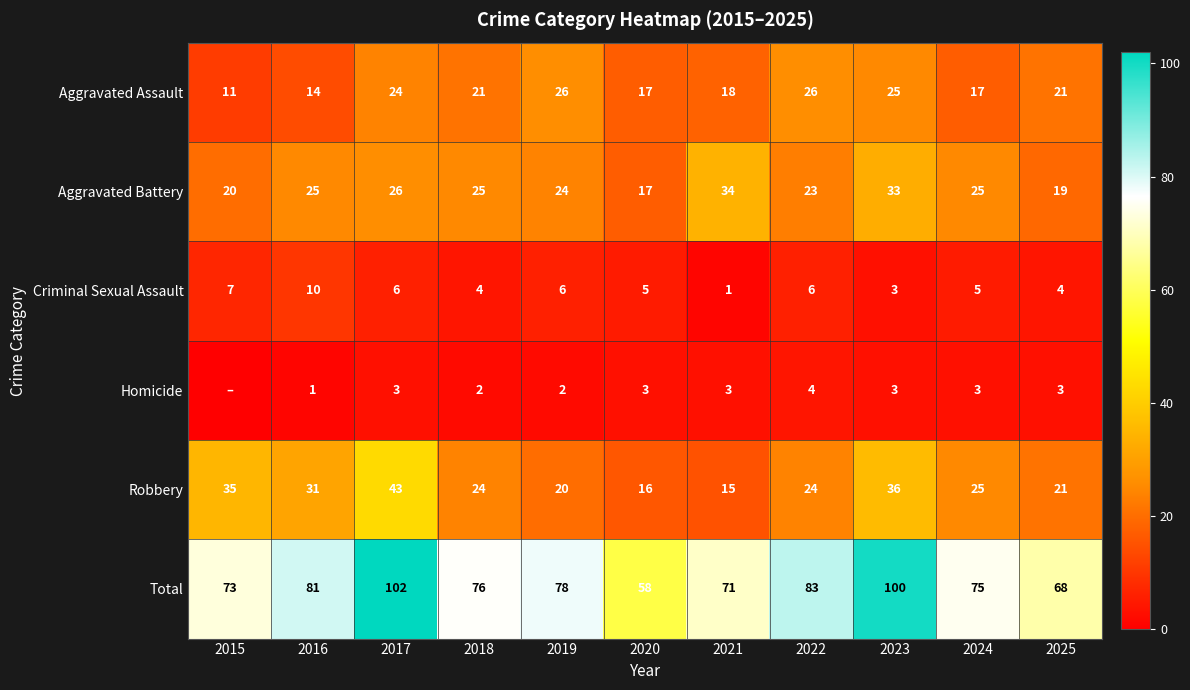

What is the difference between the maximum and second lowest values in the Criminal Sexual Assault series?

7